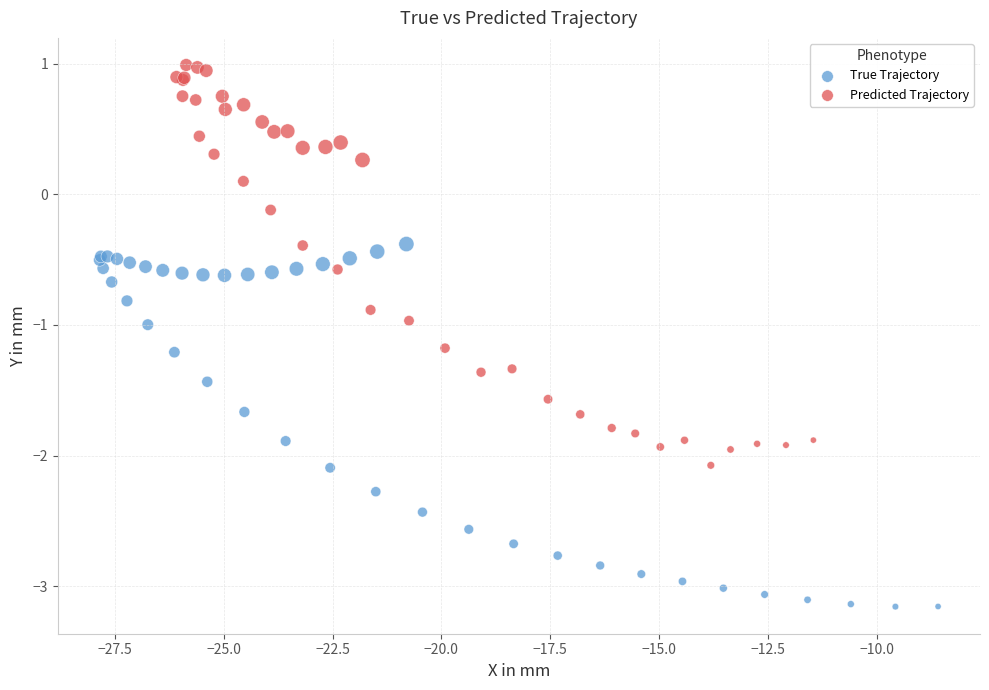

Which series contains the lowest Y value?

True Trajectory